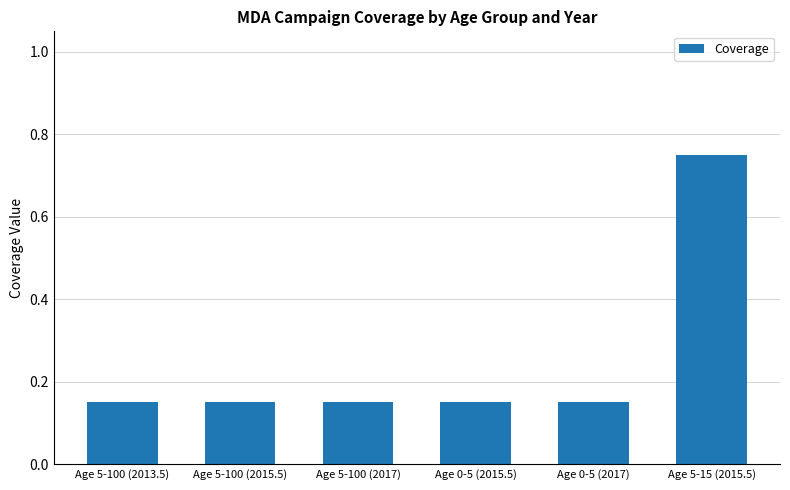

The value at Age 5-100 (2013.5) is 0.2. True or false?

False